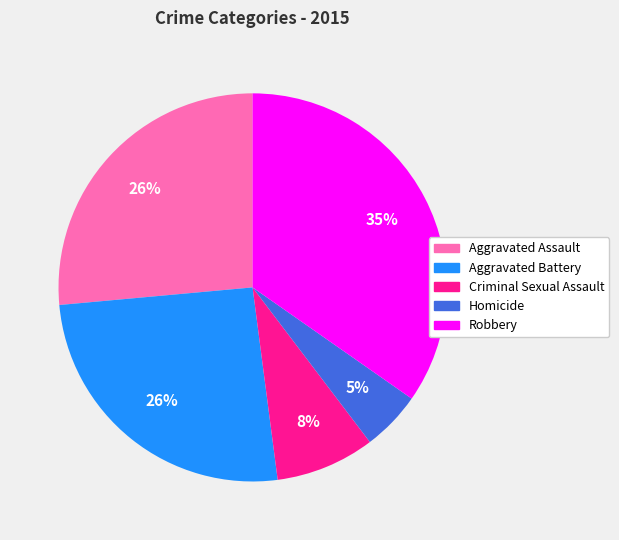

Which category has the smallest portion of the pie?

Homicide